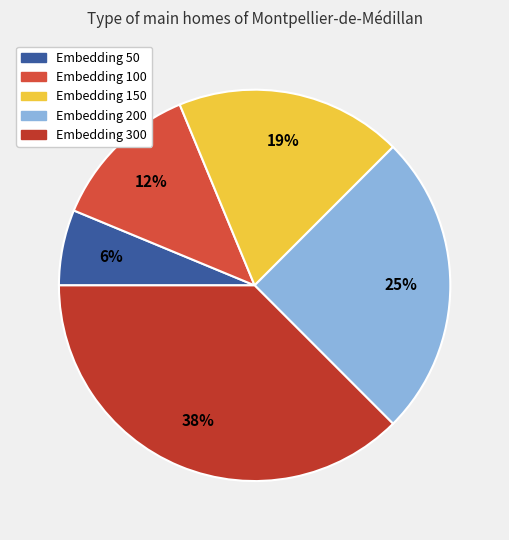

How many segments does this pie chart have?

5